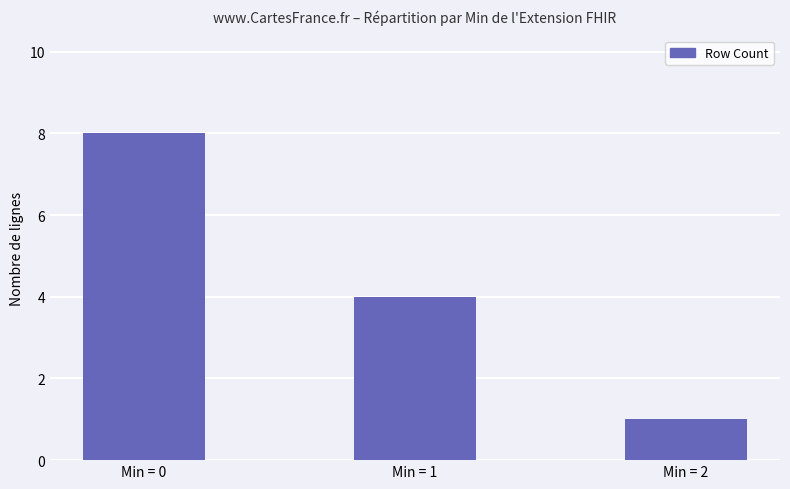

At which label does the data first exceed 4?

Min = 0